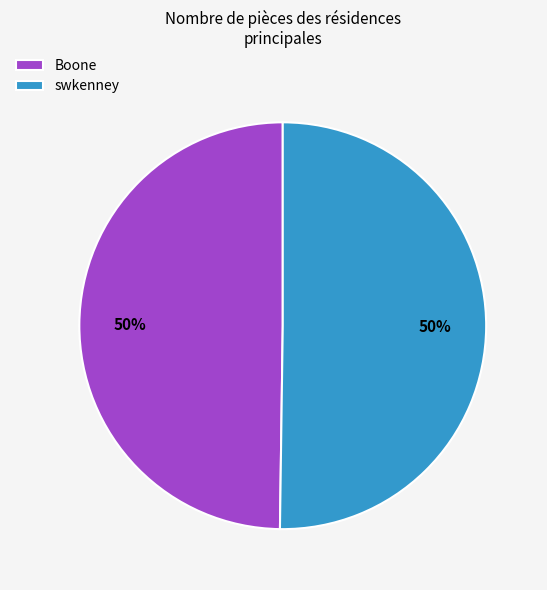

To the nearest percent, what is the combined percentage of Boone and swkenney?

100%